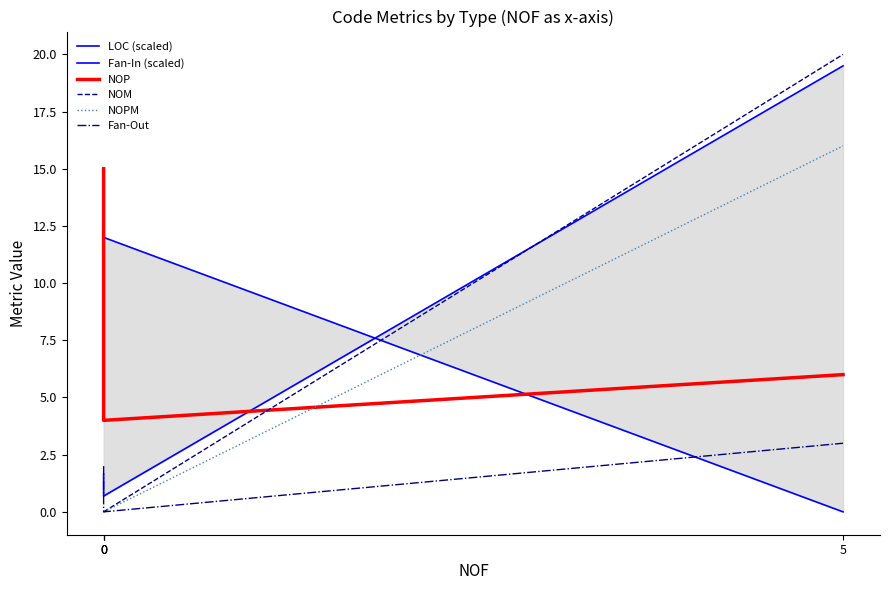

Reading right to left, what are all the values shown in this chart?

LOC (scaled): 5=19.5	0=0.7	0=0.7	0=1.6
Fan-In (scaled): 5=0.0	0=12.0	0=12.0	0=6.0
NOP: 5=6.0	0=4.0	0=4.0	0=15.0
NOM: 5=20.0	0=0.0	0=0.0	0=0.0
NOPM: 5=16.0	0=0.0	0=0.0	0=0.0
Fan-Out: 5=3.0	0=0.0	0=0.0	0=2.0